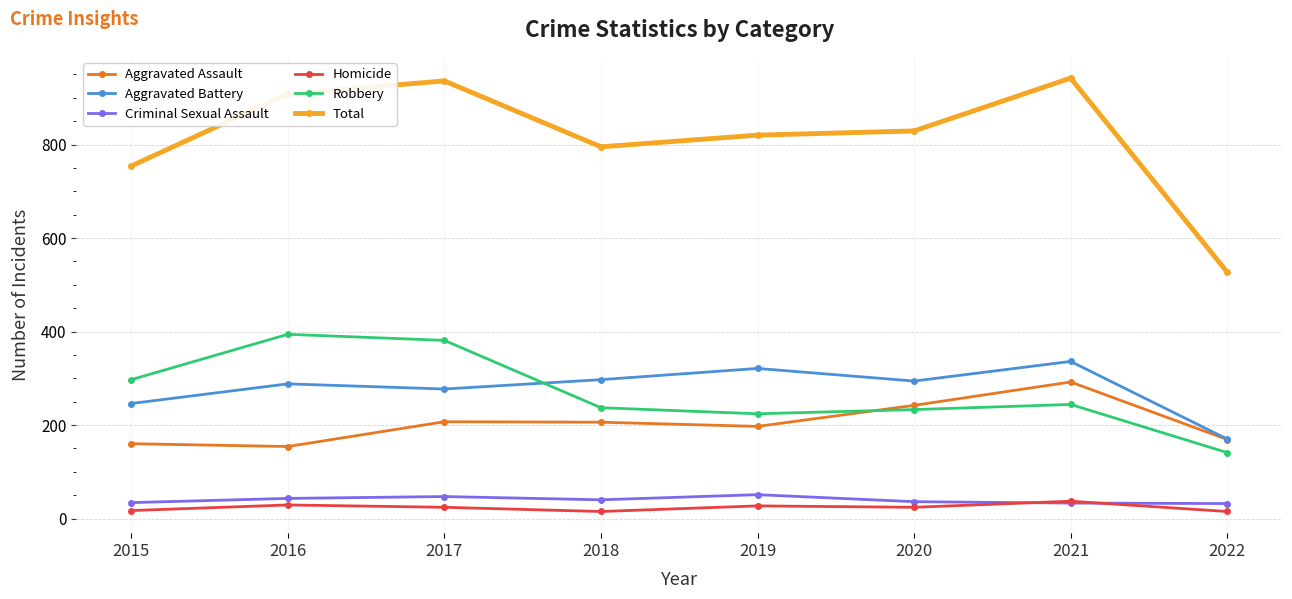

What is the sum of all Homicide values?

188